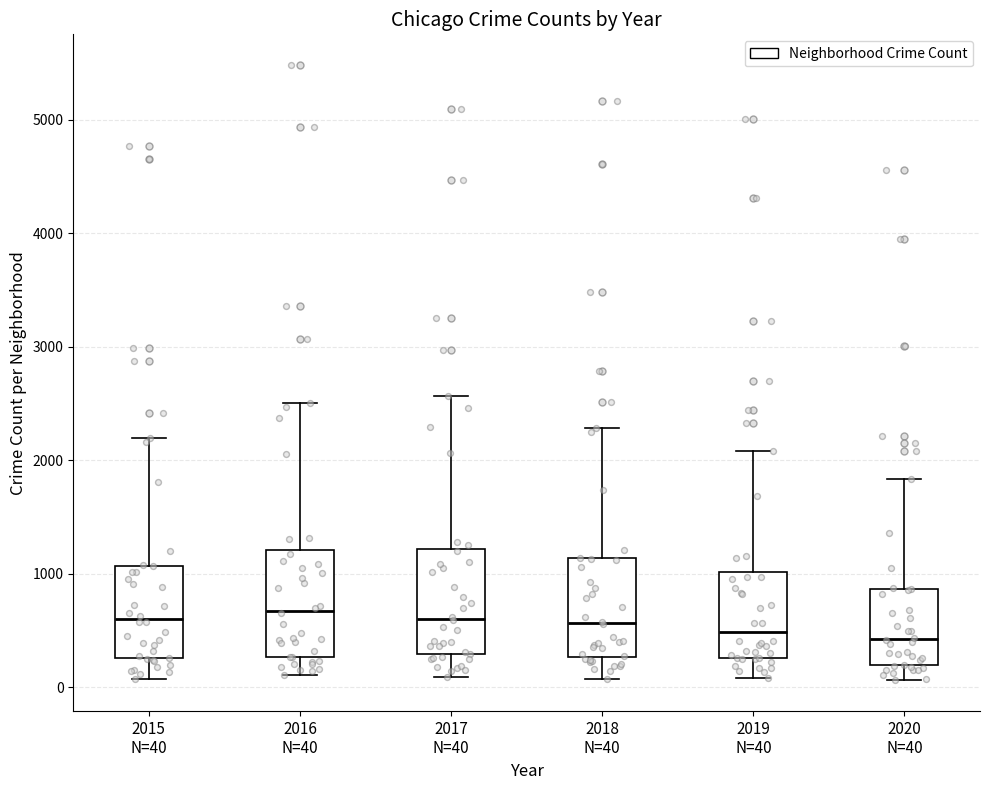

Where does the lower whisker of the box for 2019 N=40 end on the y-axis? The values are not printed on the chart, so give them approximately, as read against the axis.

100